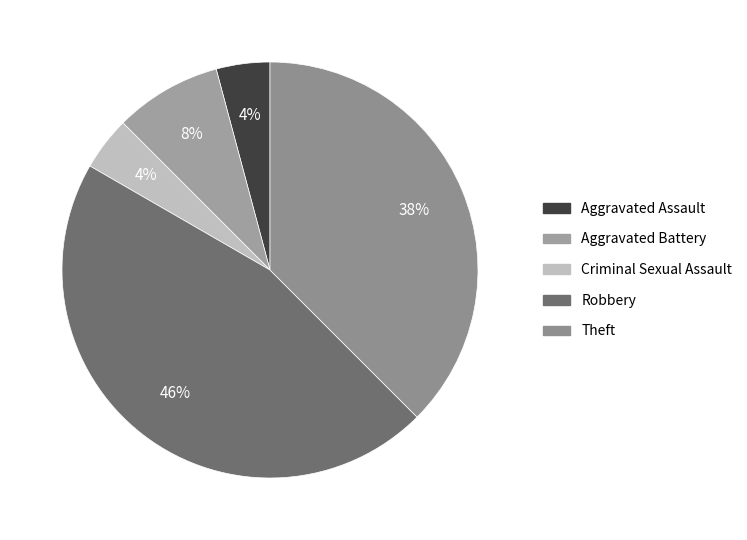

How many segments does this pie chart have?

5